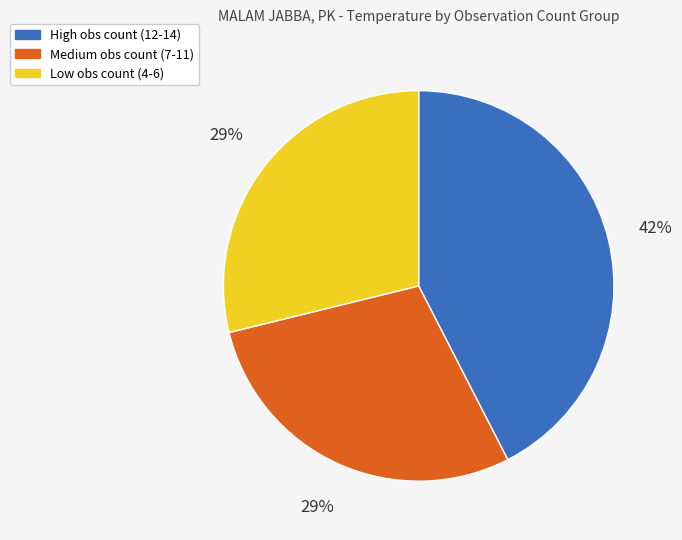

Does any single category account for the majority?

No